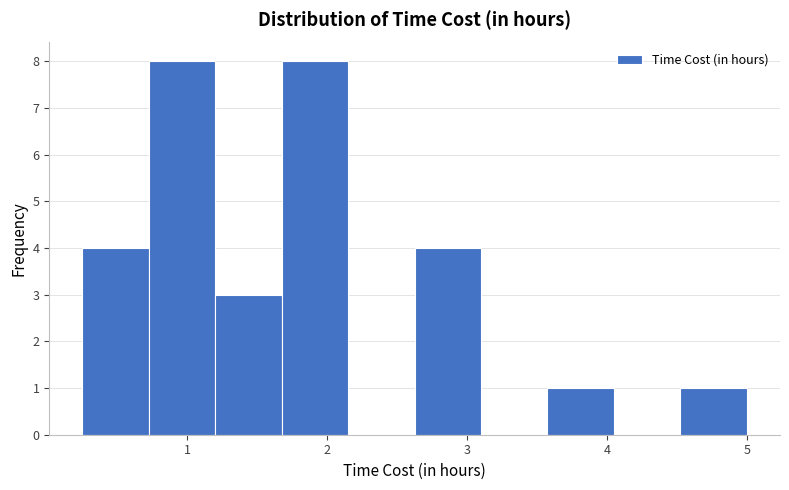

Reading left to right, list every bar in this chart as the range it spans on the x-axis followed by its height. Neither the bar edges nor the heights are printed on the chart, so give them approximately, as read against the axes.

0.3 to 0.7: 4
0.7 to 1.2: 8
1.2 to 1.7: 3
1.7 to 2.2: 8
2.2 to 2.6: 0
2.6 to 3.1: 4
3.1 to 3.6: 0
3.6 to 4.1: 1
4.1 to 4.5: 0
4.5 to 5.0: 1